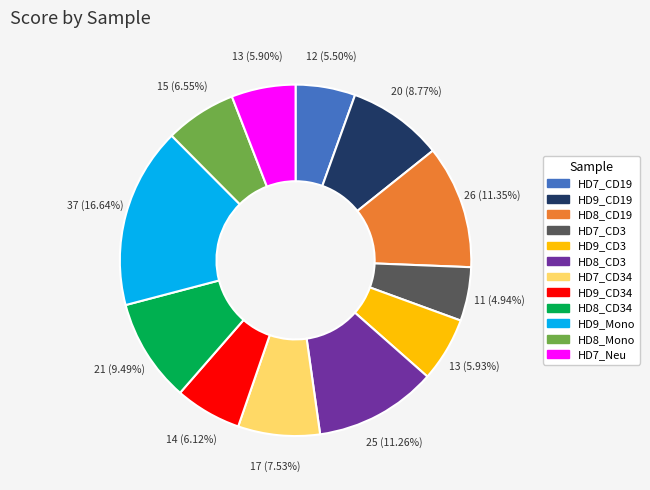

Count the number of slices in the pie.

12